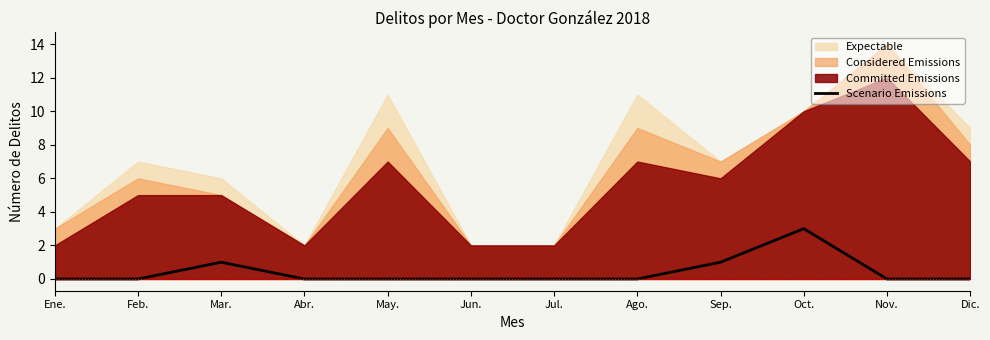

Which category has the lowest value across all series?

Ene.